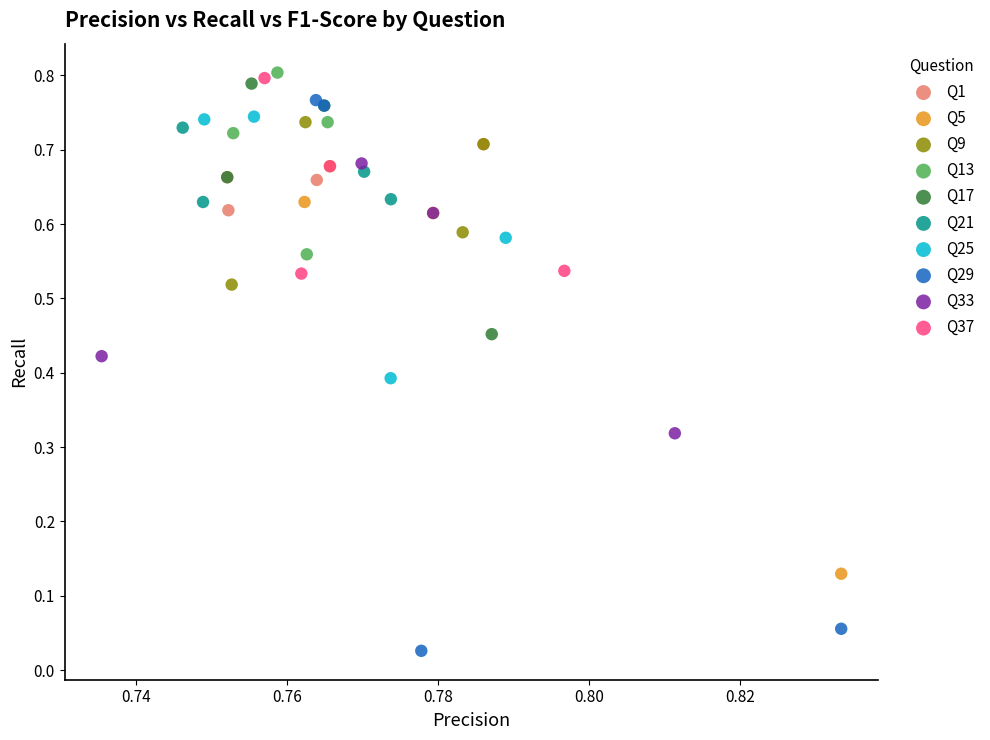

Which series reaches the minimum Y coordinate?

Q29